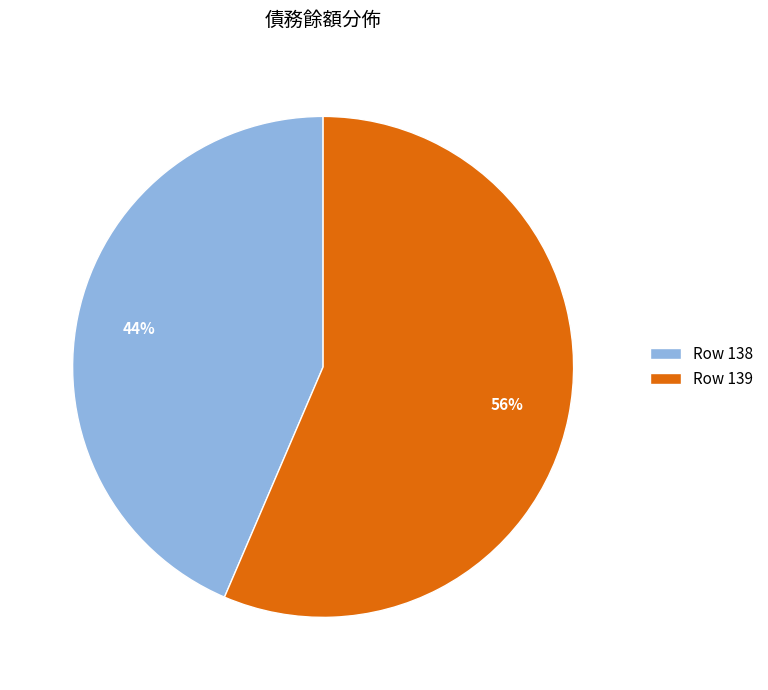

Rank the categories by value from lowest to highest.

Row 138, Row 139